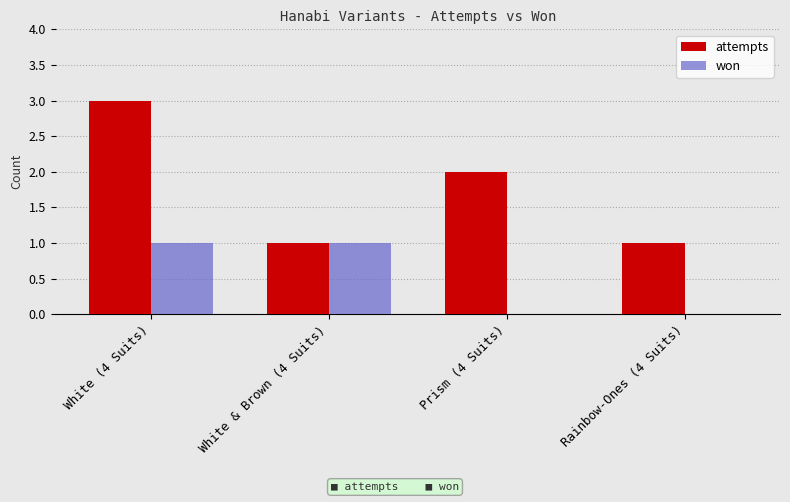

Which category has the highest value in the attempts series?

White (4 Suits)